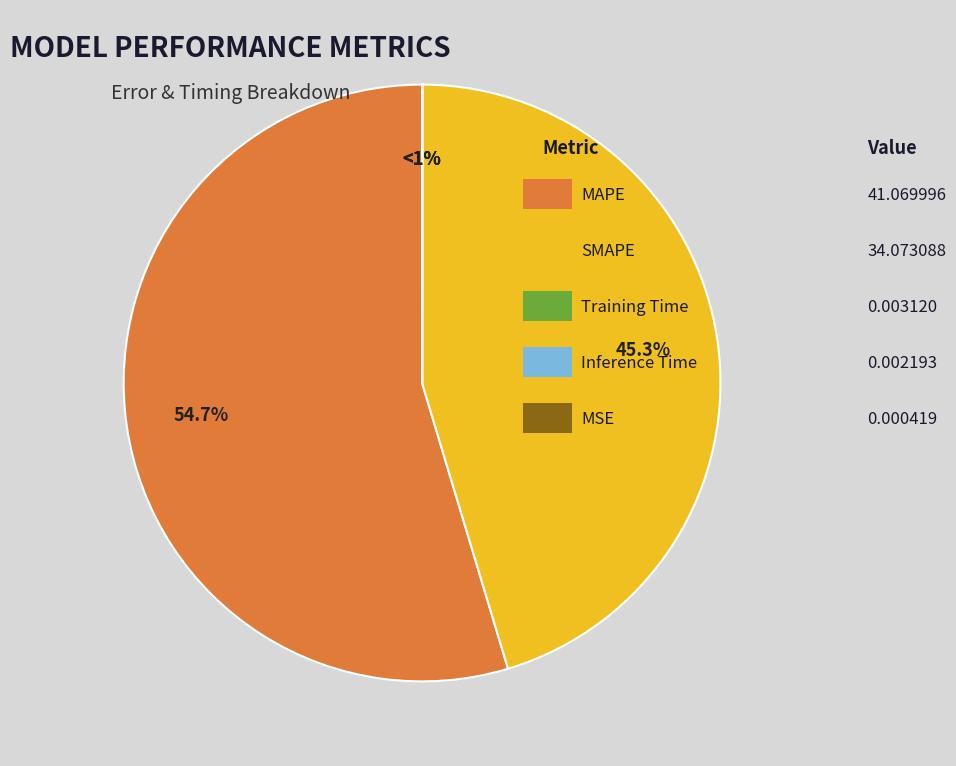

Rank the categories by value from lowest to highest.

MSE, Inference Time, Training Time, SMAPE, MAPE